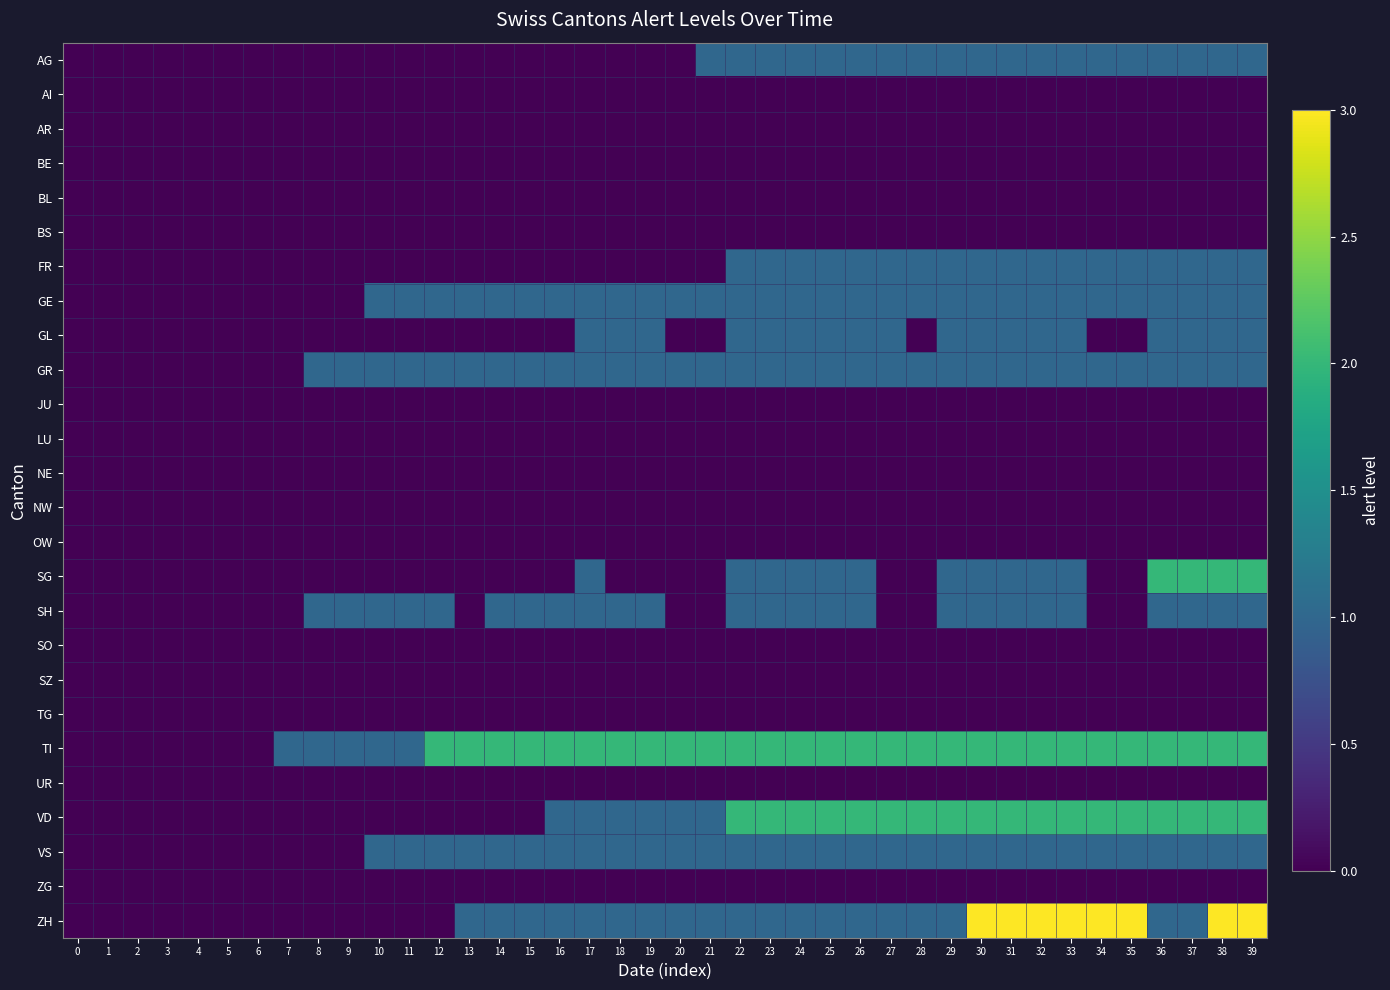

Reading left to right, list all the values displayed in this chart.

AG: 0=0	1=0	2=0	3=0	4=0	5=0	6=0	7=0	8=0	9=0	10=0	11=0	12=0	13=0	14=0	15=0	16=0	17=0	18=0	19=0	20=0	21=1	22=1	23=1	24=1	25=1	26=1	27=1	28=1	29=1	30=1	31=1	32=1	33=1	34=1	35=1	36=1	37=1	38=1	39=1
AI: 0=0	1=0	2=0	3=0	4=0	5=0	6=0	7=0	8=0	9=0	10=0	11=0	12=0	13=0	14=0	15=0	16=0	17=0	18=0	19=0	20=0	21=0	22=0	23=0	24=0	25=0	26=0	27=0	28=0	29=0	30=0	31=0	32=0	33=0	34=0	35=0	36=0	37=0	38=0	39=0
AR: 0=0	1=0	2=0	3=0	4=0	5=0	6=0	7=0	8=0	9=0	10=0	11=0	12=0	13=0	14=0	15=0	16=0	17=0	18=0	19=0	20=0	21=0	22=0	23=0	24=0	25=0	26=0	27=0	28=0	29=0	30=0	31=0	32=0	33=0	34=0	35=0	36=0	37=0	38=0	39=0
BE: 0=0	1=0	2=0	3=0	4=0	5=0	6=0	7=0	8=0	9=0	10=0	11=0	12=0	13=0	14=0	15=0	16=0	17=0	18=0	19=0	20=0	21=0	22=0	23=0	24=0	25=0	26=0	27=0	28=0	29=0	30=0	31=0	32=0	33=0	34=0	35=0	36=0	37=0	38=0	39=0
BL: 0=0	1=0	2=0	3=0	4=0	5=0	6=0	7=0	8=0	9=0	10=0	11=0	12=0	13=0	14=0	15=0	16=0	17=0	18=0	19=0	20=0	21=0	22=0	23=0	24=0	25=0	26=0	27=0	28=0	29=0	30=0	31=0	32=0	33=0	34=0	35=0	36=0	37=0	38=0	39=0
BS: 0=0	1=0	2=0	3=0	4=0	5=0	6=0	7=0	8=0	9=0	10=0	11=0	12=0	13=0	14=0	15=0	16=0	17=0	18=0	19=0	20=0	21=0	22=0	23=0	24=0	25=0	26=0	27=0	28=0	29=0	30=0	31=0	32=0	33=0	34=0	35=0	36=0	37=0	38=0	39=0
FR: 0=0	1=0	2=0	3=0	4=0	5=0	6=0	7=0	8=0	9=0	10=0	11=0	12=0	13=0	14=0	15=0	16=0	17=0	18=0	19=0	20=0	21=0	22=1	23=1	24=1	25=1	26=1	27=1	28=1	29=1	30=1	31=1	32=1	33=1	34=1	35=1	36=1	37=1	38=1	39=1
GE: 0=0	1=0	2=0	3=0	4=0	5=0	6=0	7=0	8=0	9=0	10=1	11=1	12=1	13=1	14=1	15=1	16=1	17=1	18=1	19=1	20=1	21=1	22=1	23=1	24=1	25=1	26=1	27=1	28=1	29=1	30=1	31=1	32=1	33=1	34=1	35=1	36=1	37=1	38=1	39=1
GL: 0=0	1=0	2=0	3=0	4=0	5=0	6=0	7=0	8=0	9=0	10=0	11=0	12=0	13=0	14=0	15=0	16=0	17=1	18=1	19=1	20=0	21=0	22=1	23=1	24=1	25=1	26=1	27=1	28=0	29=1	30=1	31=1	32=1	33=1	34=0	35=0	36=1	37=1	38=1	39=1
GR: 0=0	1=0	2=0	3=0	4=0	5=0	6=0	7=0	8=1	9=1	10=1	11=1	12=1	13=1	14=1	15=1	16=1	17=1	18=1	19=1	20=1	21=1	22=1	23=1	24=1	25=1	26=1	27=1	28=1	29=1	30=1	31=1	32=1	33=1	34=1	35=1	36=1	37=1	38=1	39=1
JU: 0=0	1=0	2=0	3=0	4=0	5=0	6=0	7=0	8=0	9=0	10=0	11=0	12=0	13=0	14=0	15=0	16=0	17=0	18=0	19=0	20=0	21=0	22=0	23=0	24=0	25=0	26=0	27=0	28=0	29=0	30=0	31=0	32=0	33=0	34=0	35=0	36=0	37=0	38=0	39=0
LU: 0=0	1=0	2=0	3=0	4=0	5=0	6=0	7=0	8=0	9=0	10=0	11=0	12=0	13=0	14=0	15=0	16=0	17=0	18=0	19=0	20=0	21=0	22=0	23=0	24=0	25=0	26=0	27=0	28=0	29=0	30=0	31=0	32=0	33=0	34=0	35=0	36=0	37=0	38=0	39=0
NE: 0=0	1=0	2=0	3=0	4=0	5=0	6=0	7=0	8=0	9=0	10=0	11=0	12=0	13=0	14=0	15=0	16=0	17=0	18=0	19=0	20=0	21=0	22=0	23=0	24=0	25=0	26=0	27=0	28=0	29=0	30=0	31=0	32=0	33=0	34=0	35=0	36=0	37=0	38=0	39=0
NW: 0=0	1=0	2=0	3=0	4=0	5=0	6=0	7=0	8=0	9=0	10=0	11=0	12=0	13=0	14=0	15=0	16=0	17=0	18=0	19=0	20=0	21=0	22=0	23=0	24=0	25=0	26=0	27=0	28=0	29=0	30=0	31=0	32=0	33=0	34=0	35=0	36=0	37=0	38=0	39=0
OW: 0=0	1=0	2=0	3=0	4=0	5=0	6=0	7=0	8=0	9=0	10=0	11=0	12=0	13=0	14=0	15=0	16=0	17=0	18=0	19=0	20=0	21=0	22=0	23=0	24=0	25=0	26=0	27=0	28=0	29=0	30=0	31=0	32=0	33=0	34=0	35=0	36=0	37=0	38=0	39=0
SG: 0=0	1=0	2=0	3=0	4=0	5=0	6=0	7=0	8=0	9=0	10=0	11=0	12=0	13=0	14=0	15=0	16=0	17=1	18=0	19=0	20=0	21=0	22=1	23=1	24=1	25=1	26=1	27=0	28=0	29=1	30=1	31=1	32=1	33=1	34=0	35=0	36=2	37=2	38=2	39=2
SH: 0=0	1=0	2=0	3=0	4=0	5=0	6=0	7=0	8=1	9=1	10=1	11=1	12=1	13=0	14=1	15=1	16=1	17=1	18=1	19=1	20=0	21=0	22=1	23=1	24=1	25=1	26=1	27=0	28=0	29=1	30=1	31=1	32=1	33=1	34=0	35=0	36=1	37=1	38=1	39=1
SO: 0=0	1=0	2=0	3=0	4=0	5=0	6=0	7=0	8=0	9=0	10=0	11=0	12=0	13=0	14=0	15=0	16=0	17=0	18=0	19=0	20=0	21=0	22=0	23=0	24=0	25=0	26=0	27=0	28=0	29=0	30=0	31=0	32=0	33=0	34=0	35=0	36=0	37=0	38=0	39=0
SZ: 0=0	1=0	2=0	3=0	4=0	5=0	6=0	7=0	8=0	9=0	10=0	11=0	12=0	13=0	14=0	15=0	16=0	17=0	18=0	19=0	20=0	21=0	22=0	23=0	24=0	25=0	26=0	27=0	28=0	29=0	30=0	31=0	32=0	33=0	34=0	35=0	36=0	37=0	38=0	39=0
TG: 0=0	1=0	2=0	3=0	4=0	5=0	6=0	7=0	8=0	9=0	10=0	11=0	12=0	13=0	14=0	15=0	16=0	17=0	18=0	19=0	20=0	21=0	22=0	23=0	24=0	25=0	26=0	27=0	28=0	29=0	30=0	31=0	32=0	33=0	34=0	35=0	36=0	37=0	38=0	39=0
TI: 0=0	1=0	2=0	3=0	4=0	5=0	6=0	7=1	8=1	9=1	10=1	11=1	12=2	13=2	14=2	15=2	16=2	17=2	18=2	19=2	20=2	21=2	22=2	23=2	24=2	25=2	26=2	27=2	28=2	29=2	30=2	31=2	32=2	33=2	34=2	35=2	36=2	37=2	38=2	39=2
UR: 0=0	1=0	2=0	3=0	4=0	5=0	6=0	7=0	8=0	9=0	10=0	11=0	12=0	13=0	14=0	15=0	16=0	17=0	18=0	19=0	20=0	21=0	22=0	23=0	24=0	25=0	26=0	27=0	28=0	29=0	30=0	31=0	32=0	33=0	34=0	35=0	36=0	37=0	38=0	39=0
VD: 0=0	1=0	2=0	3=0	4=0	5=0	6=0	7=0	8=0	9=0	10=0	11=0	12=0	13=0	14=0	15=0	16=1	17=1	18=1	19=1	20=1	21=1	22=2	23=2	24=2	25=2	26=2	27=2	28=2	29=2	30=2	31=2	32=2	33=2	34=2	35=2	36=2	37=2	38=2	39=2
VS: 0=0	1=0	2=0	3=0	4=0	5=0	6=0	7=0	8=0	9=0	10=1	11=1	12=1	13=1	14=1	15=1	16=1	17=1	18=1	19=1	20=1	21=1	22=1	23=1	24=1	25=1	26=1	27=1	28=1	29=1	30=1	31=1	32=1	33=1	34=1	35=1	36=1	37=1	38=1	39=1
ZG: 0=0	1=0	2=0	3=0	4=0	5=0	6=0	7=0	8=0	9=0	10=0	11=0	12=0	13=0	14=0	15=0	16=0	17=0	18=0	19=0	20=0	21=0	22=0	23=0	24=0	25=0	26=0	27=0	28=0	29=0	30=0	31=0	32=0	33=0	34=0	35=0	36=0	37=0	38=0	39=0
ZH: 0=0	1=0	2=0	3=0	4=0	5=0	6=0	7=0	8=0	9=0	10=0	11=0	12=0	13=1	14=1	15=1	16=1	17=1	18=1	19=1	20=1	21=1	22=1	23=1	24=1	25=1	26=1	27=1	28=1	29=1	30=3	31=3	32=3	33=3	34=3	35=3	36=1	37=1	38=3	39=3